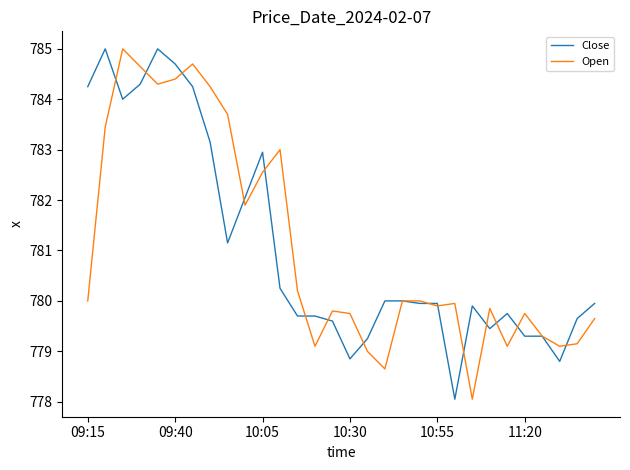

What is the greatest value displayed?

785.0